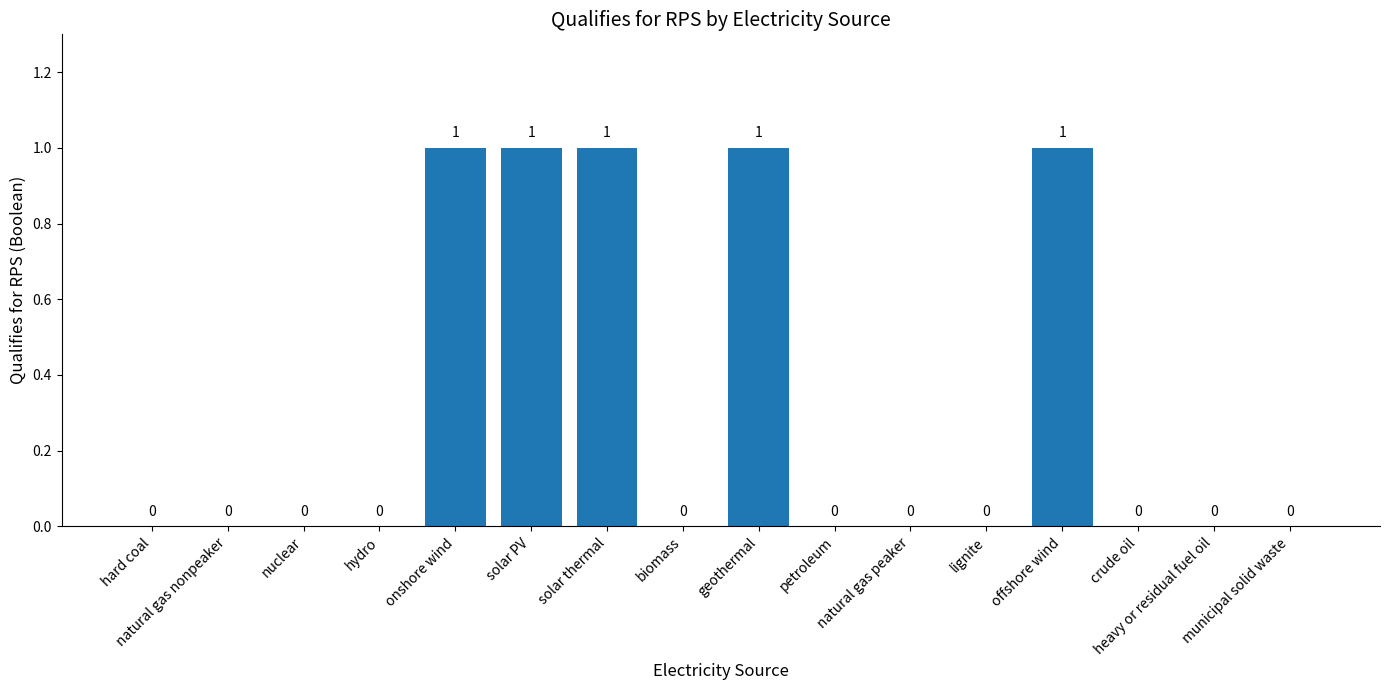

Are the bars horizontal?

No